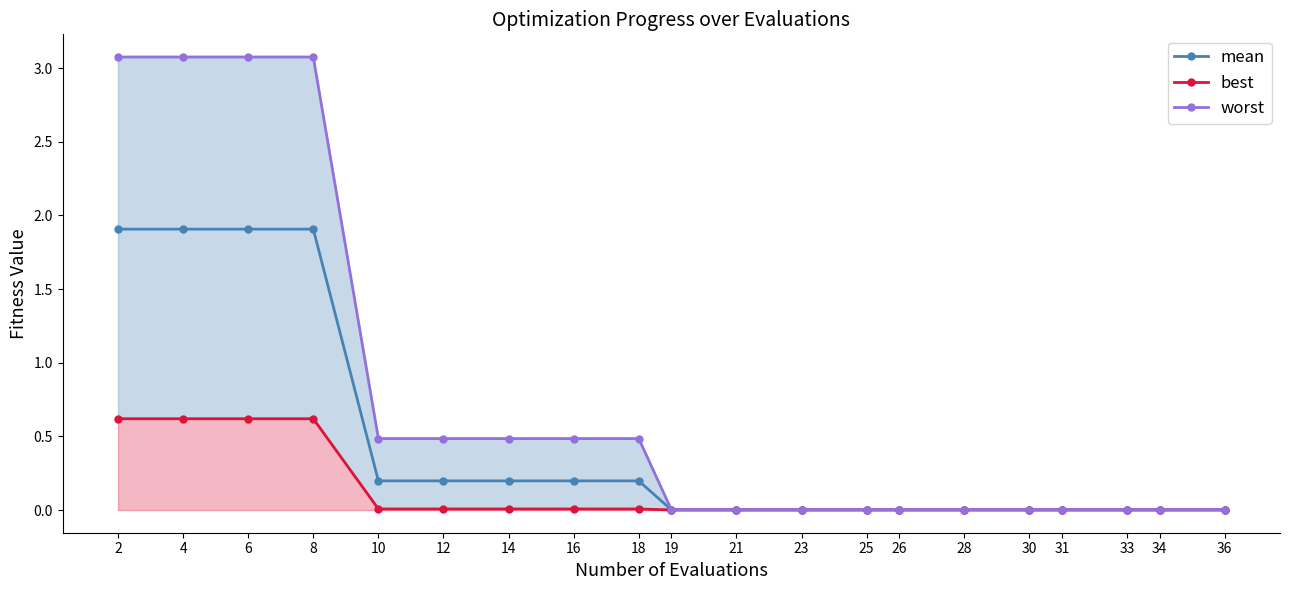

Reading right to left, extract all data points from this chart.

mean: 36=0.0	34=0.0	33=0.0	31=0.0	30=0.0	28=0.0	26=0.0	25=0.0	23=0.0	21=0.0	19=0.0	18=0.2	16=0.2	14=0.2	12=0.2	10=0.2	8=1.9	6=1.9	4=1.9	2=1.9
best: 36=0.0	34=0.0	33=0.0	31=0.0	30=0.0	28=0.0	26=0.0	25=0.0	23=0.0	21=0.0	19=0.0	18=0.0	16=0.0	14=0.0	12=0.0	10=0.0	8=0.6	6=0.6	4=0.6	2=0.6
worst: 36=0.0	34=0.0	33=0.0	31=0.0	30=0.0	28=0.0	26=0.0	25=0.0	23=0.0	21=0.0	19=0.0	18=0.5	16=0.5	14=0.5	12=0.5	10=0.5	8=3.1	6=3.1	4=3.1	2=3.1